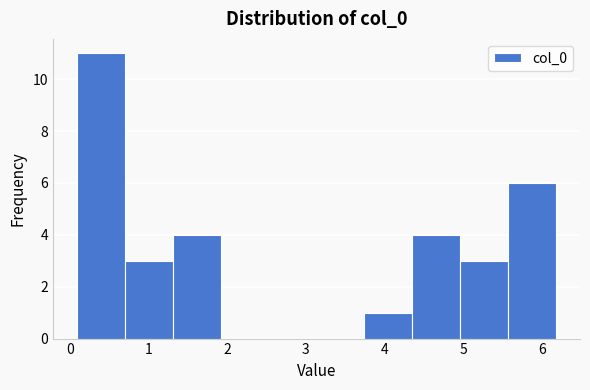

Reading left to right, transcribe this chart: for each bar, give the range it covers on the x-axis and its height. Neither the bar edges nor the heights are printed on the chart, so give them approximately, as read against the axes.

0.1 to 0.7: 11
0.7 to 1.3: 3
1.3 to 1.9: 4
1.9 to 2.5: 0
2.5 to 3.1: 0
3.1 to 3.7: 0
3.7 to 4.4: 1
4.4 to 5.0: 4
5.0 to 5.6: 3
5.6 to 6.2: 6